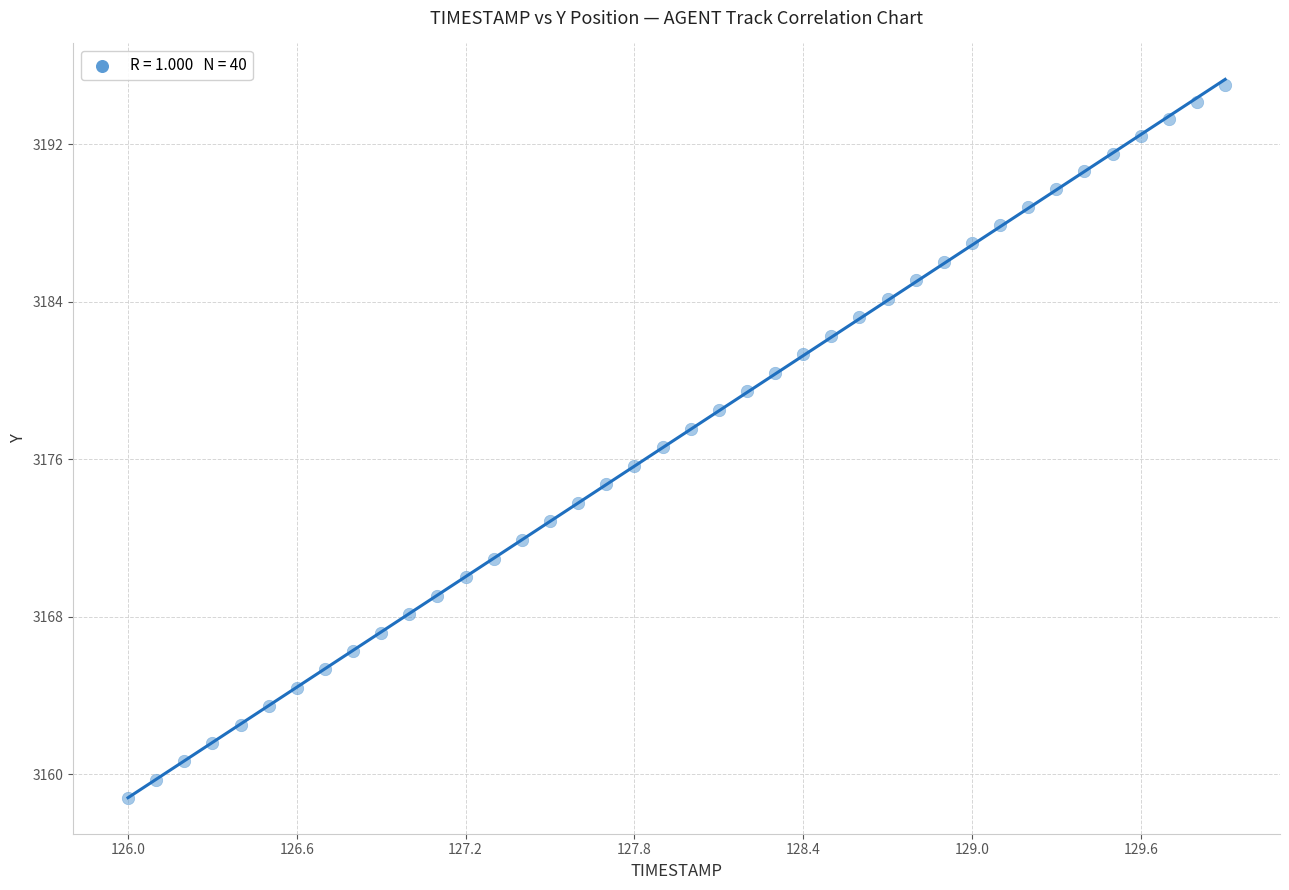

What is the range of Y values (max minus min)?

36.2